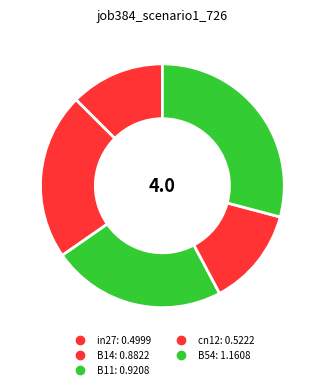

Count the number of slices in the pie.

5